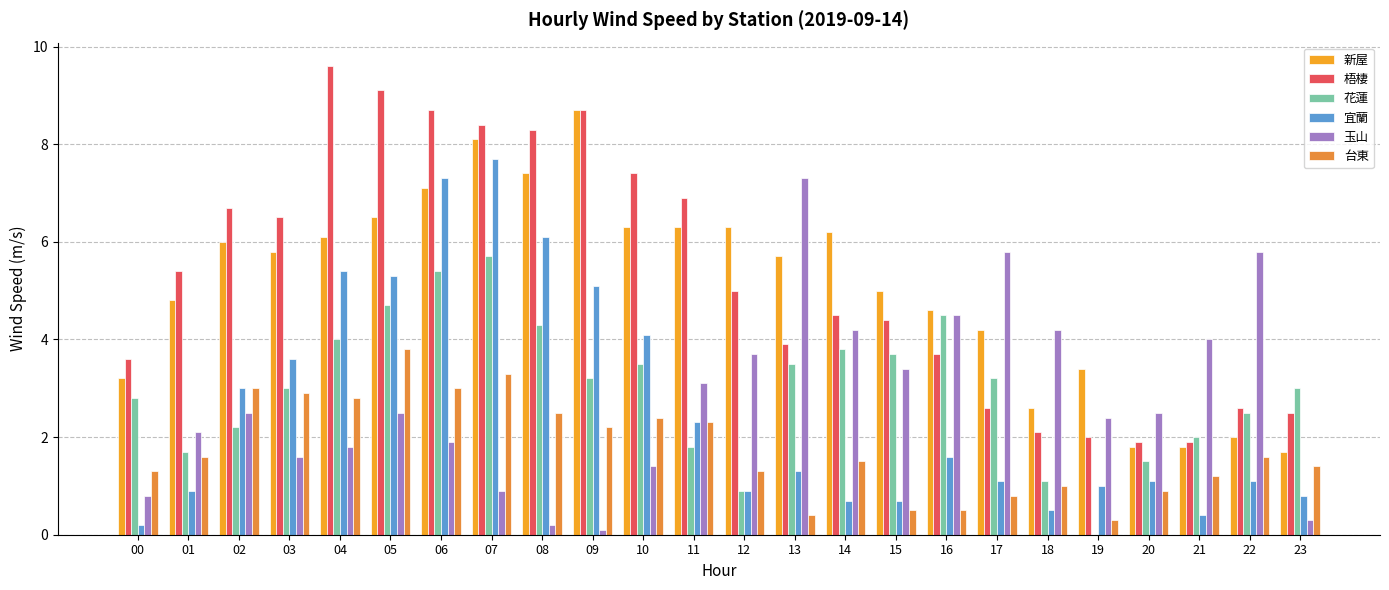

What is the value of the 梧棲 bar at the 13th from the left?

5.0